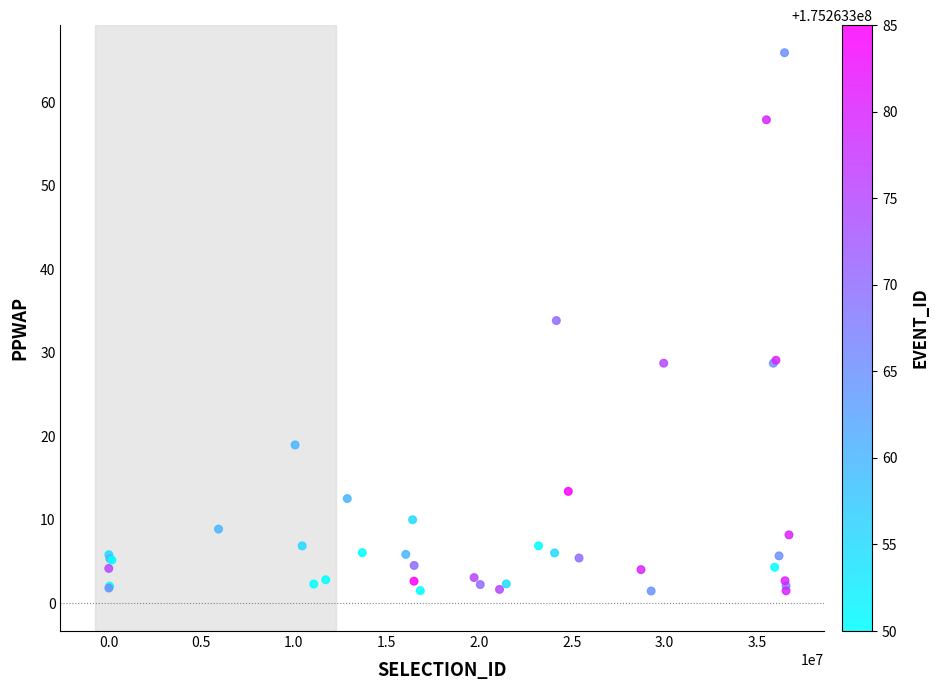

What Y value in the scatter plot is closest to 33?

33.9